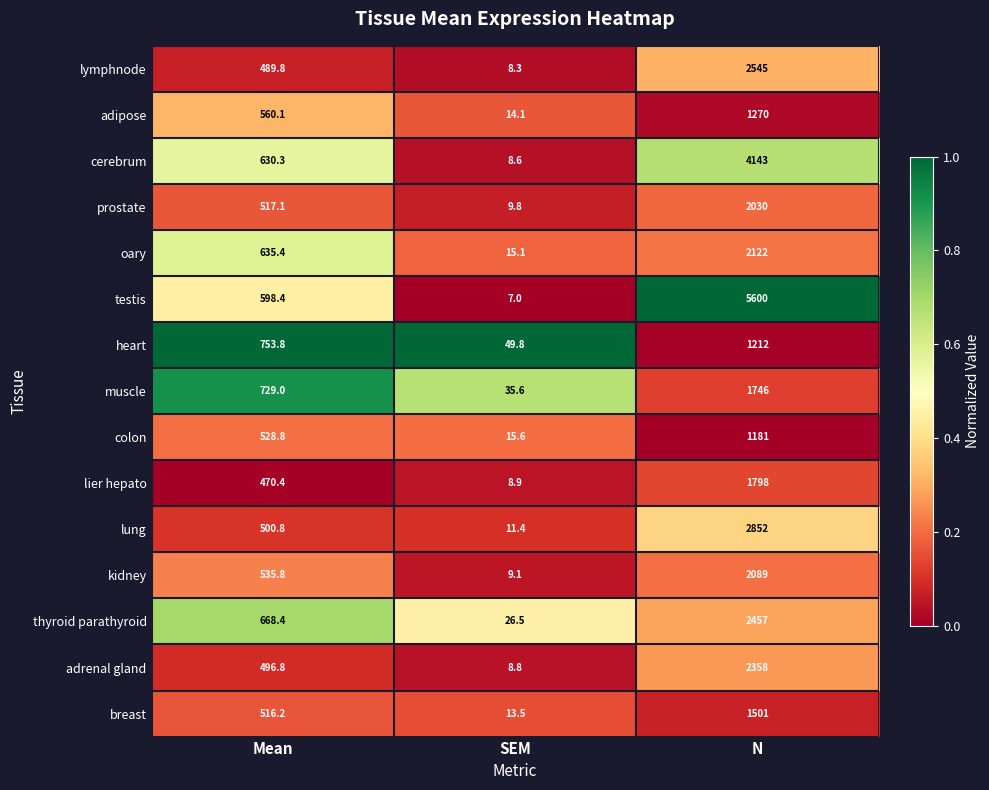

What is the difference between the adrenal gland values at Mean and SEM?

488.0